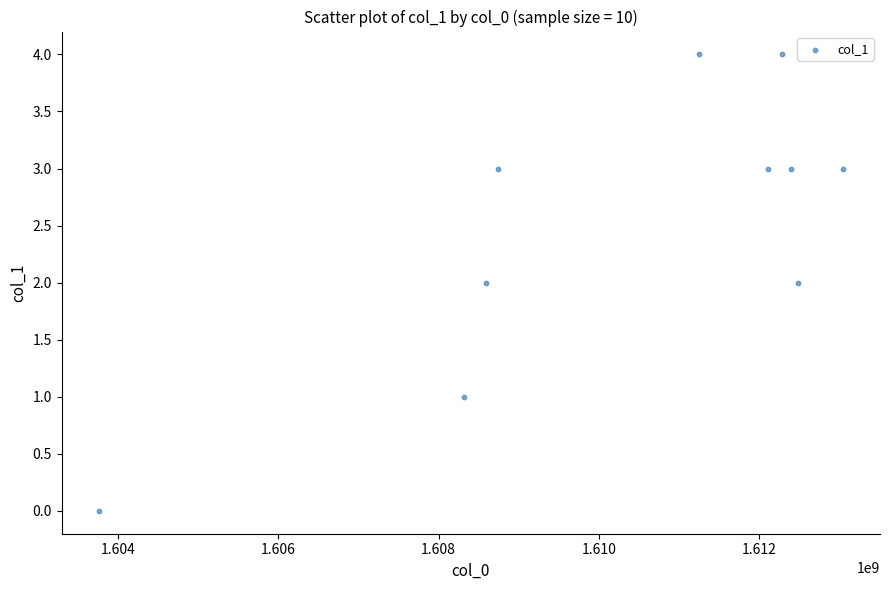

What is the average X value?

1610299980